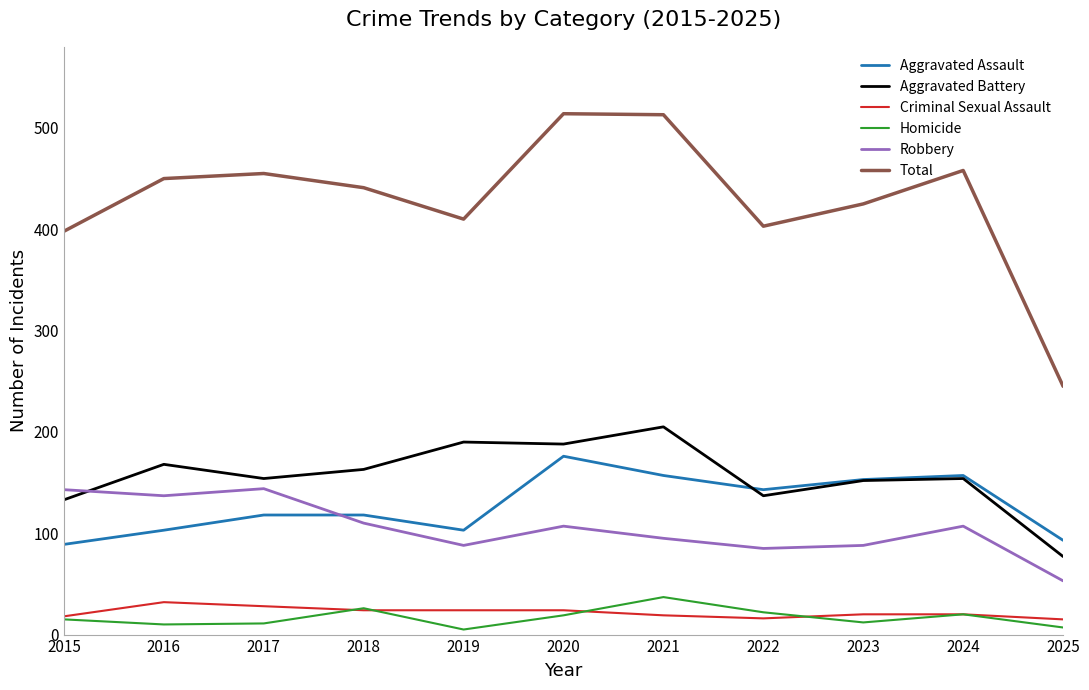

Between 2020 and 2022, which series saw the biggest shift?

Total